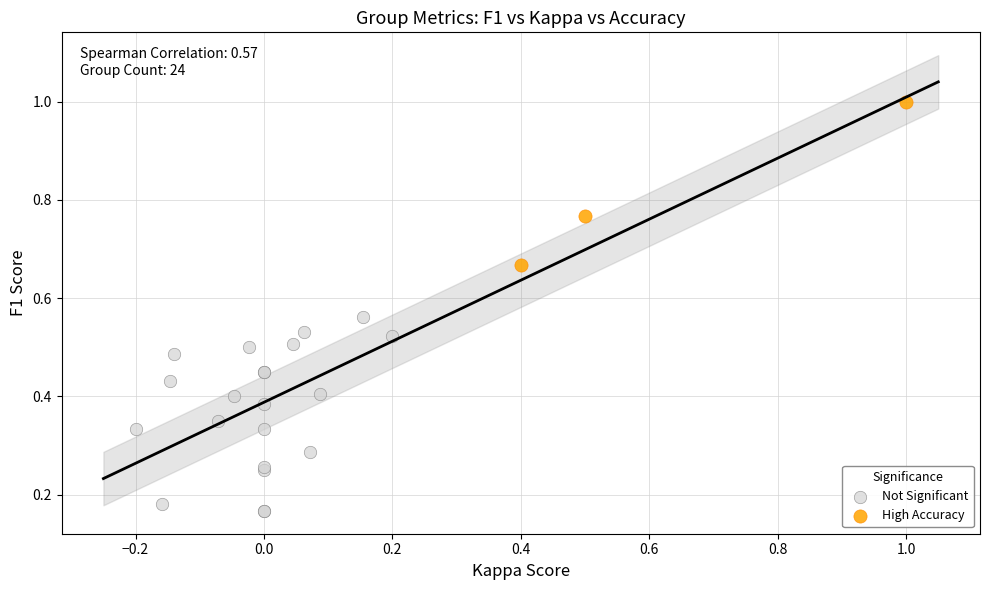

Which series contains the lowest Y value?

Not Significant